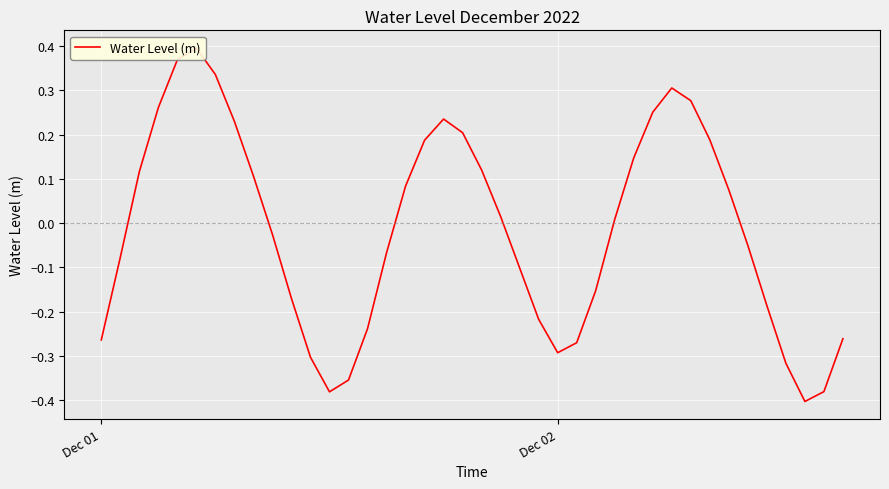

What is the value of the 38th point from the left?

-0.4